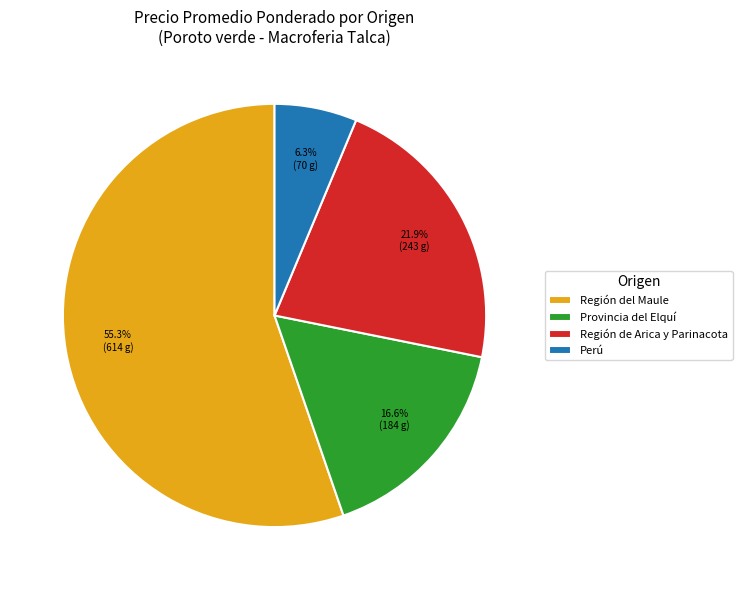

To the nearest percent, what is the average slice percentage?

25%